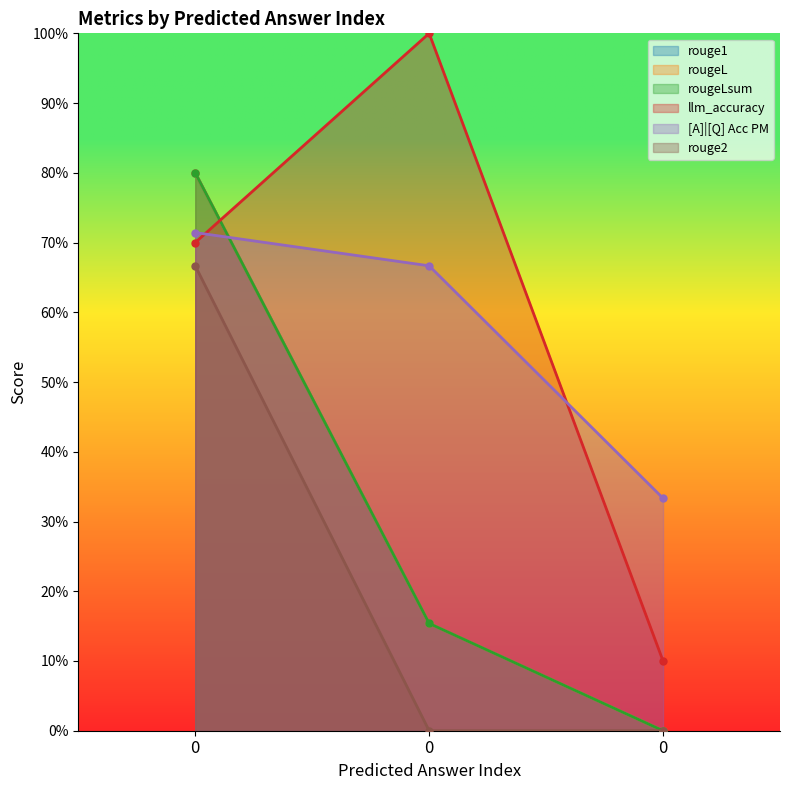

What is the difference between the highest and lowest values at 0?

0.1